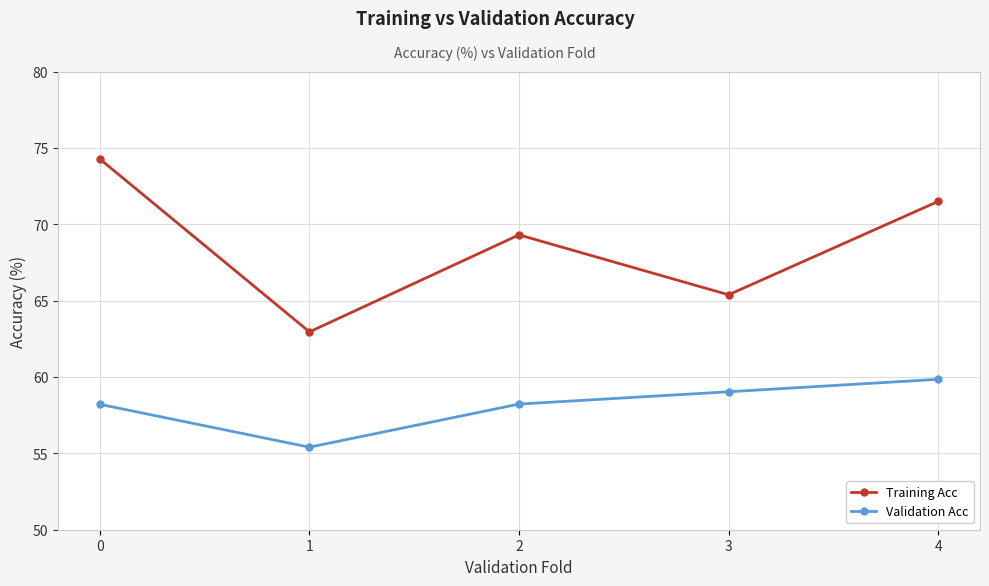

What is the difference between the highest and lowest values at 0?

16.1